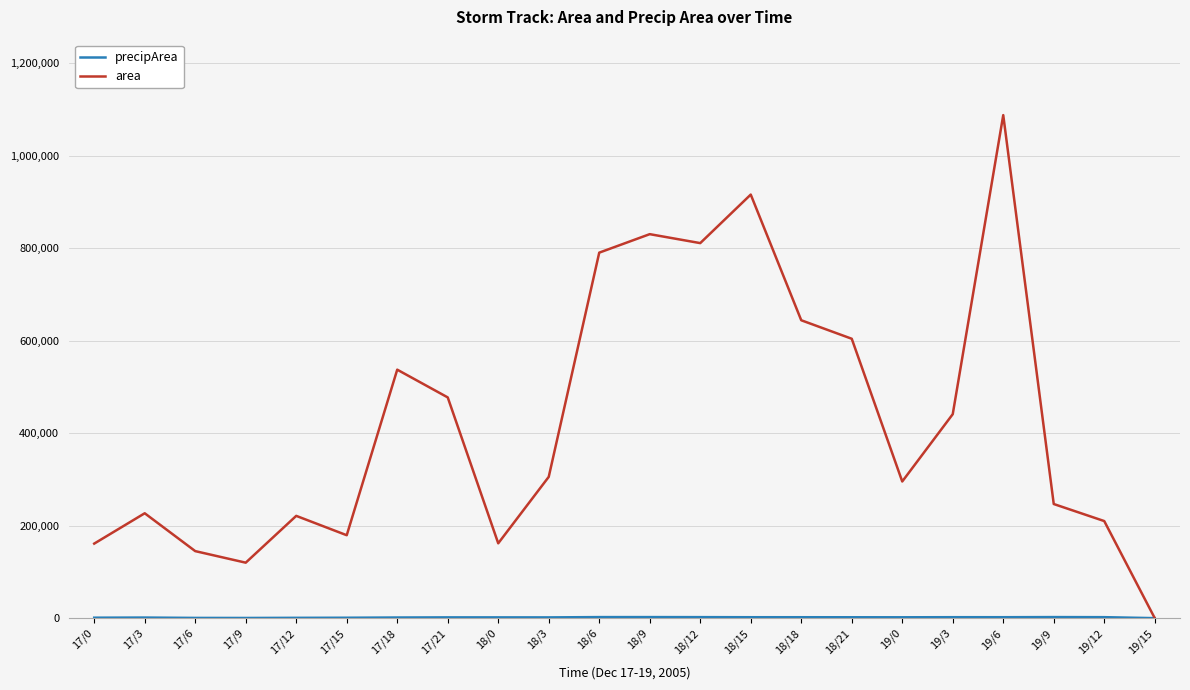

Is this an area chart (filled region under the line)?

No